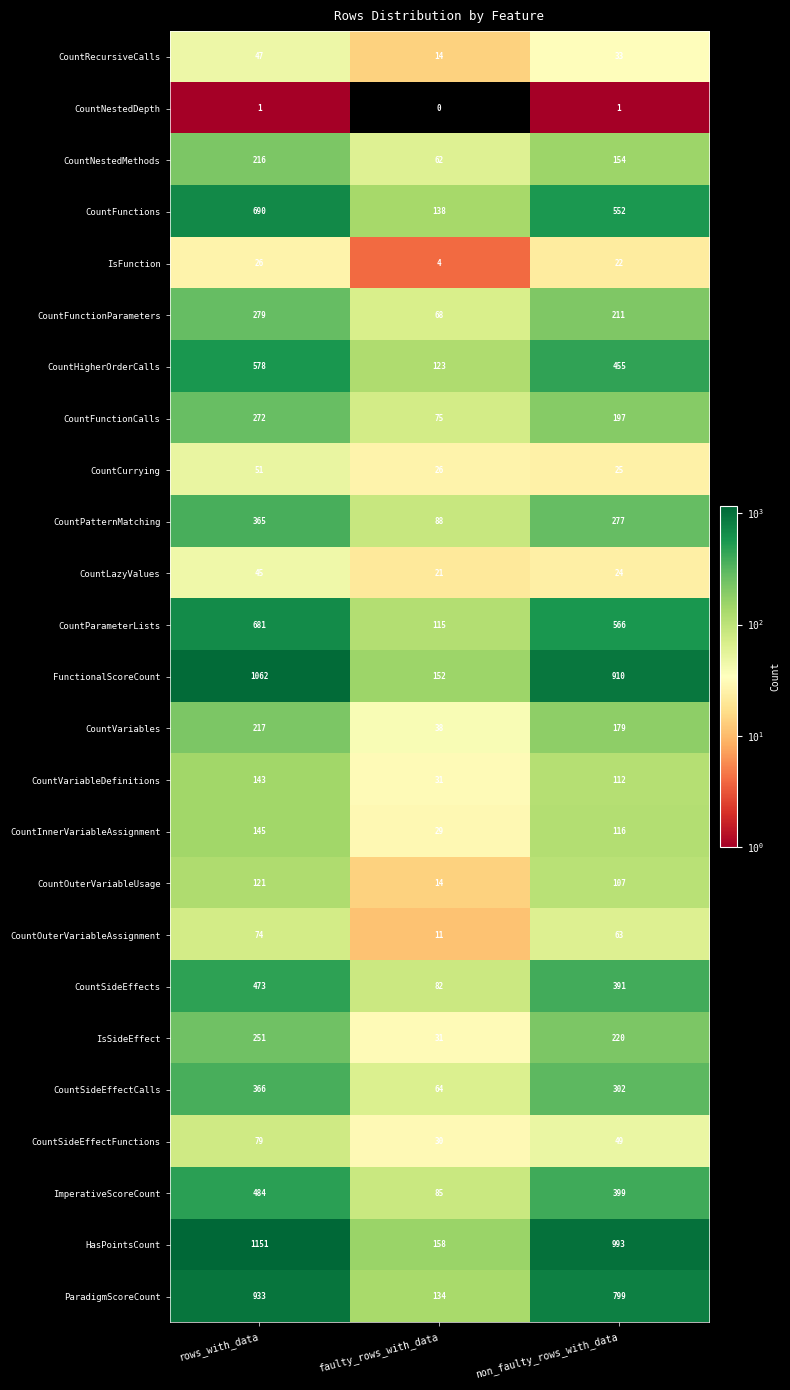

True or false: CountOuterVariableAssignment has a value of 63 at non_faulty_rows_with_data.

True